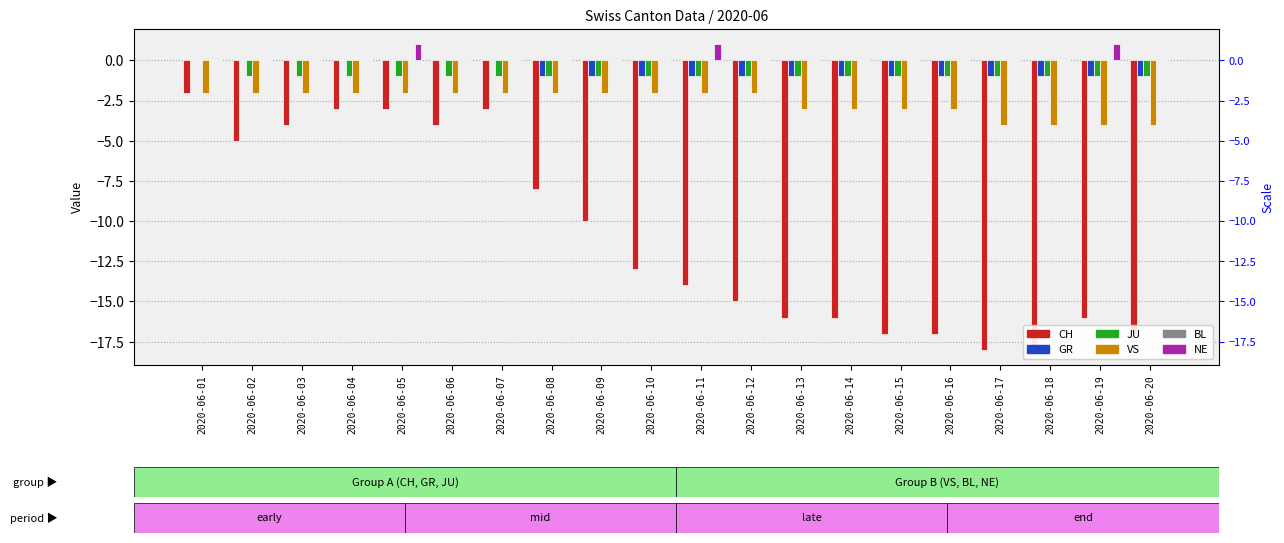

Rank the categories by VS value from highest to lowest.

2020-06-01, 2020-06-02, 2020-06-03, 2020-06-04, 2020-06-05, 2020-06-06, 2020-06-07, 2020-06-08, 2020-06-09, 2020-06-10, 2020-06-11, 2020-06-12, 2020-06-13, 2020-06-14, 2020-06-15, 2020-06-16, 2020-06-17, 2020-06-18, 2020-06-19, 2020-06-20